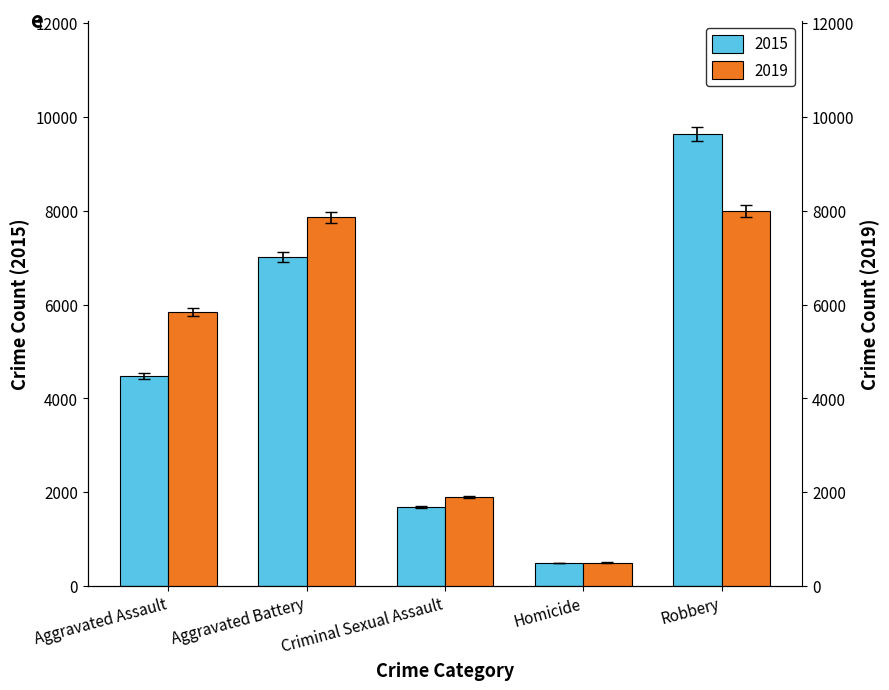

What is the average value of the 2015 series?

4664